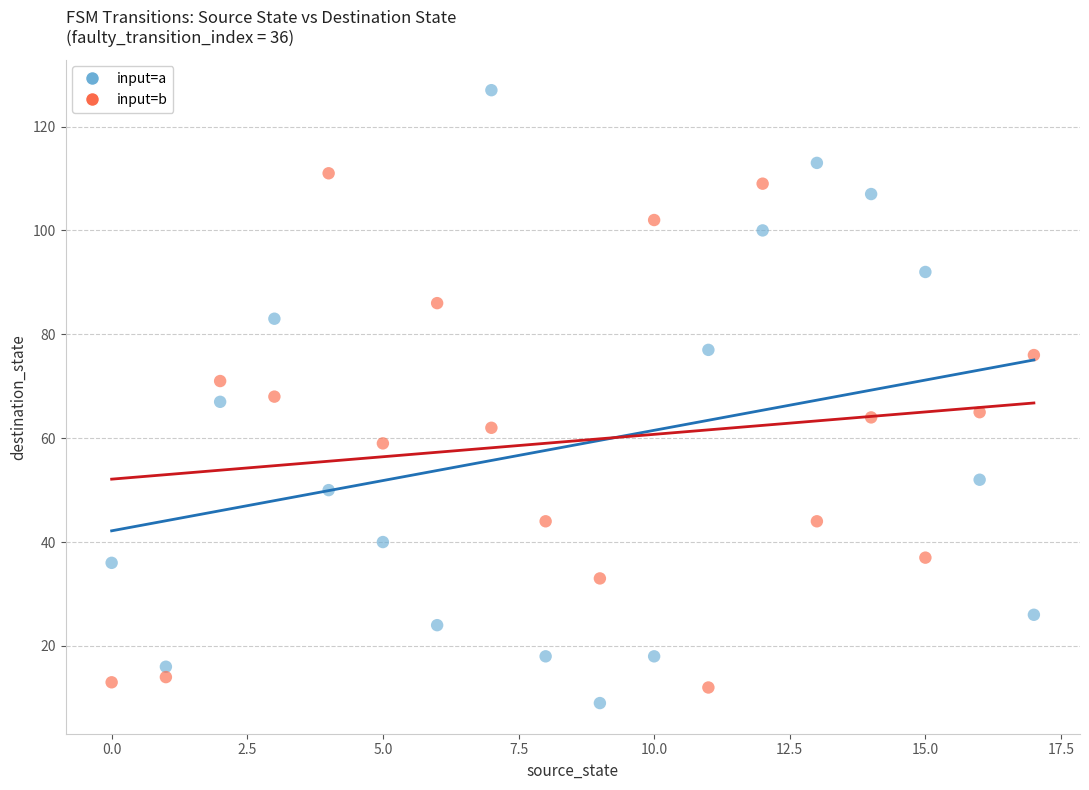

Which series contains the lowest Y value?

input=a